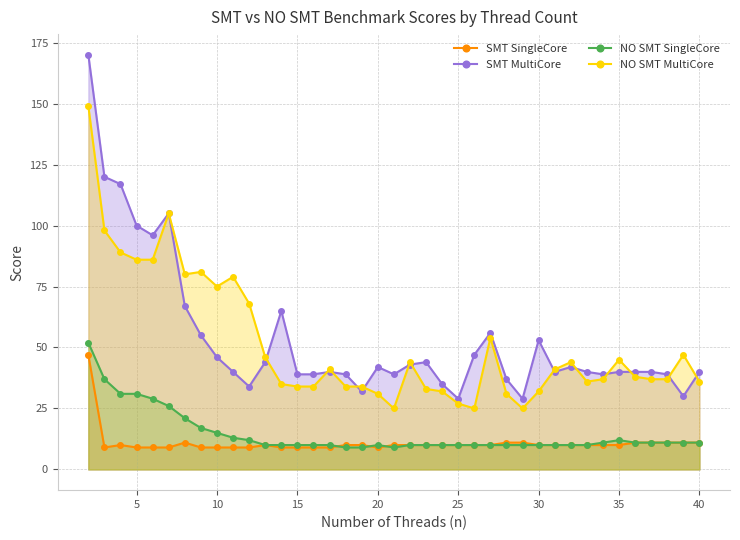

What is the total value across all series at 10?

145